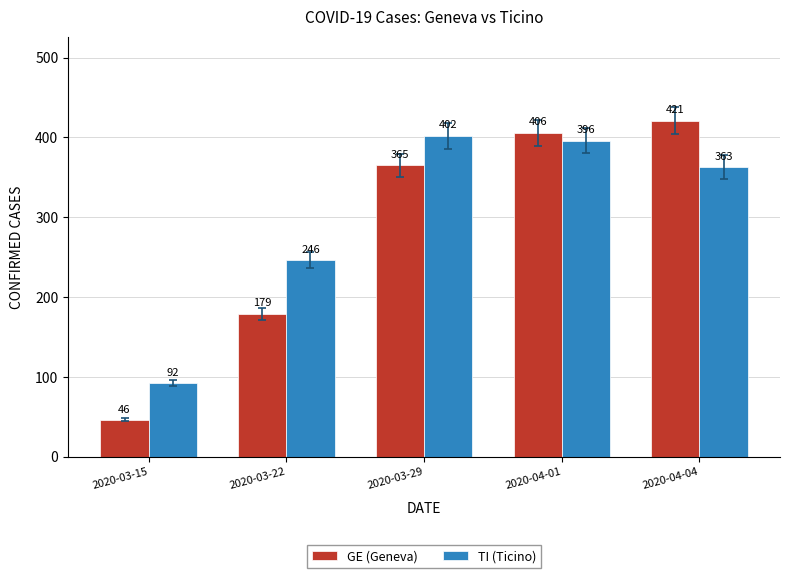

What are all the series names shown in the legend?

GE (Geneva), TI (Ticino)